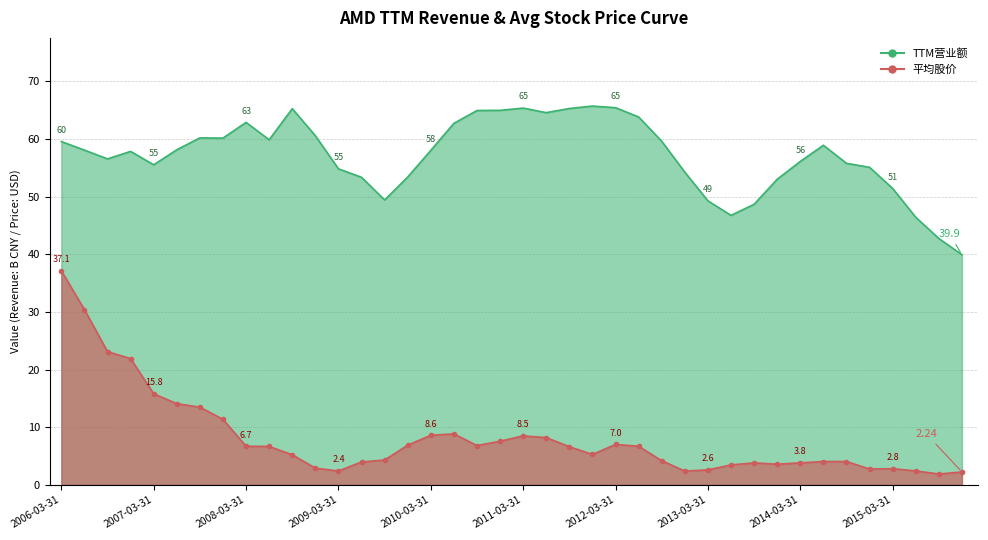

What is the average value of the 平均股价 series?

8.1